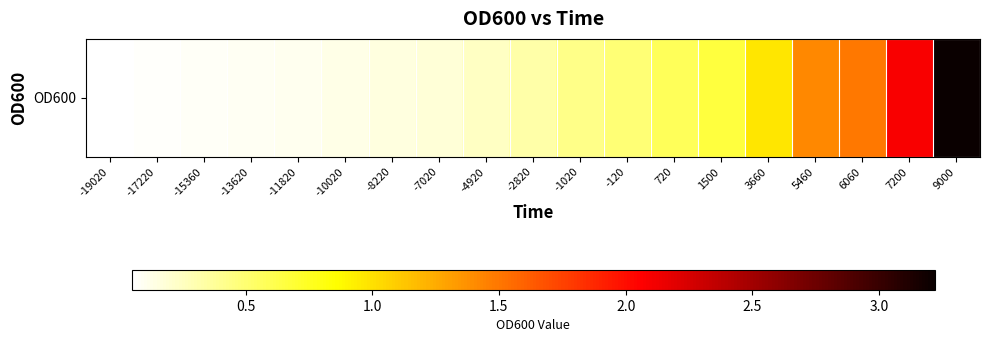

What is the smallest value displayed?

0.1